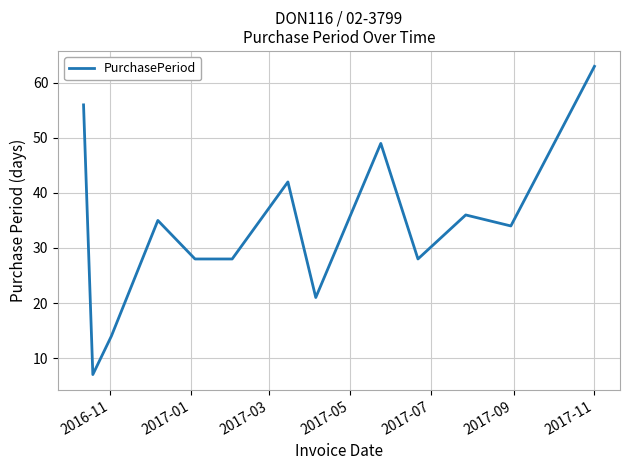

What is the minimum value shown in the chart?

7